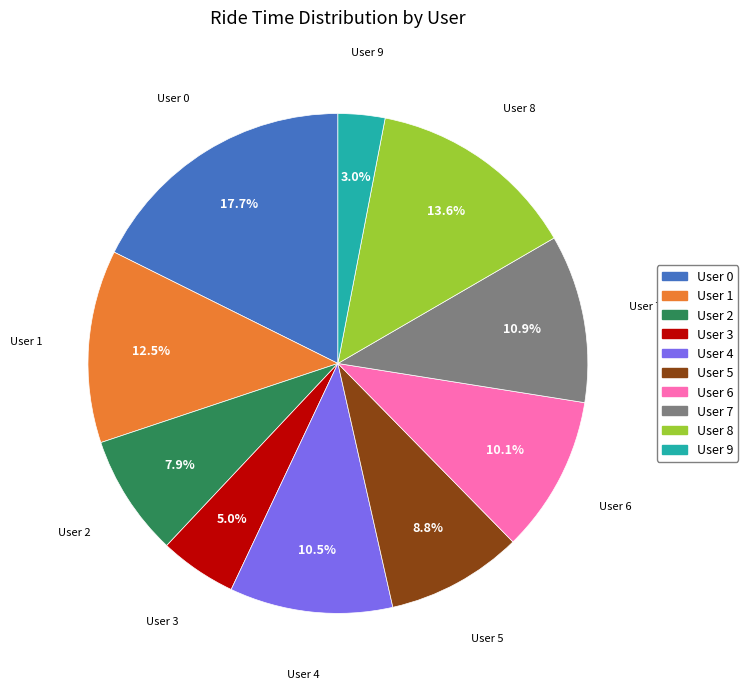

Is it true that User 9 is 3% of the pie?

True